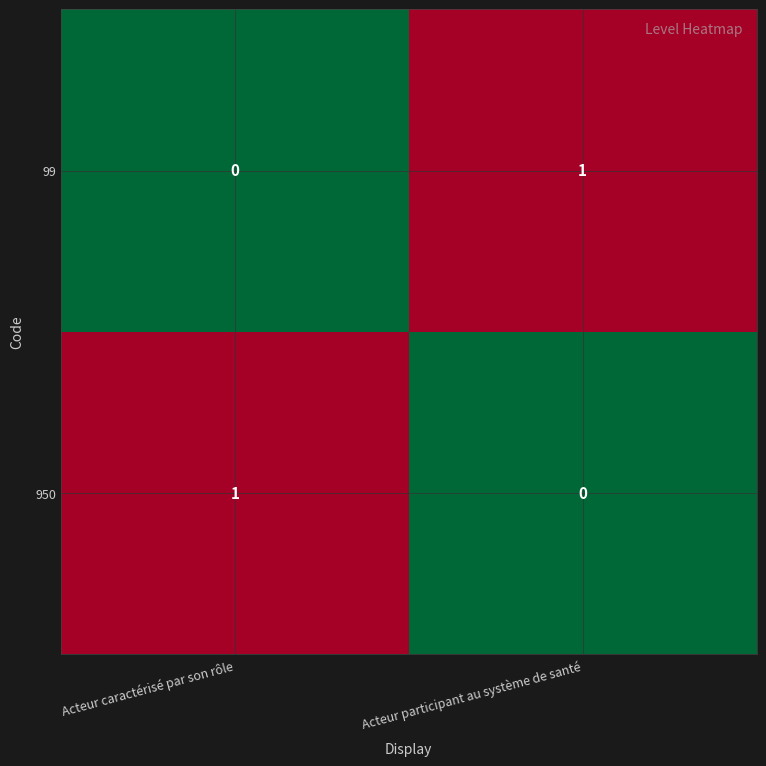

Which category has the highest value in the 99 series?

Acteur participant au système de santé